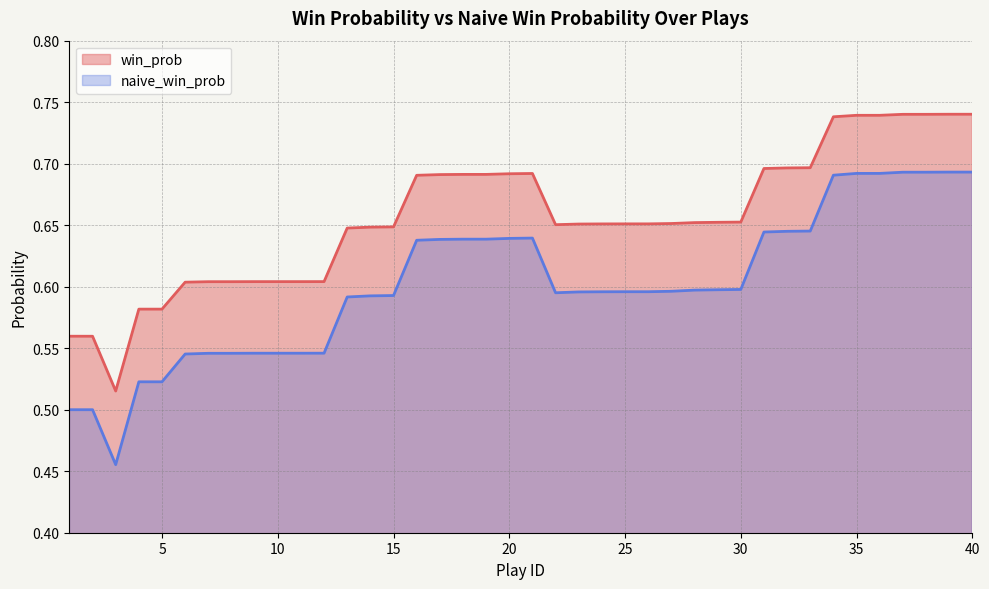

What is the smallest value displayed?

0.5